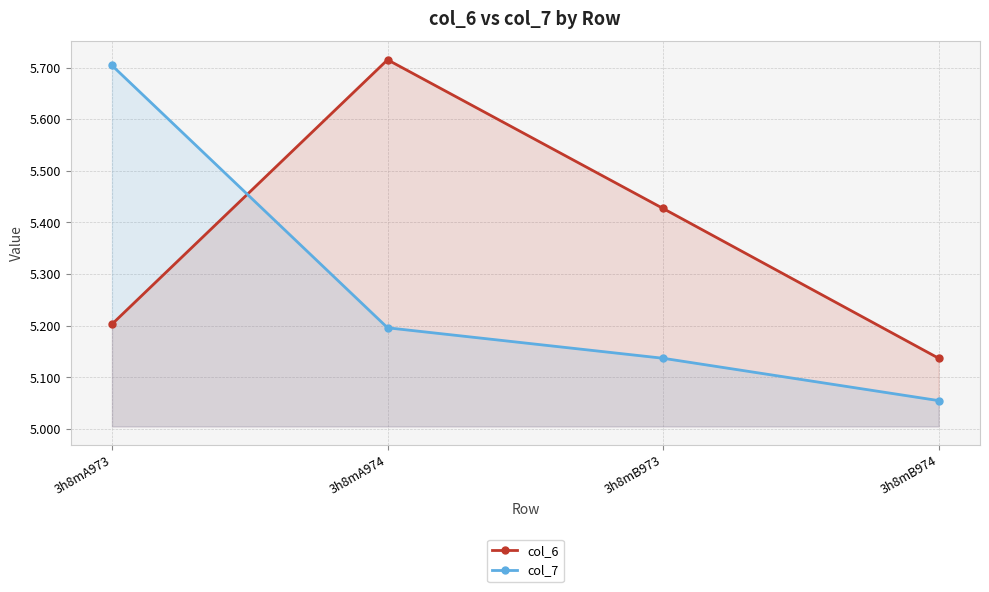

Count the number of categories in the chart.

4